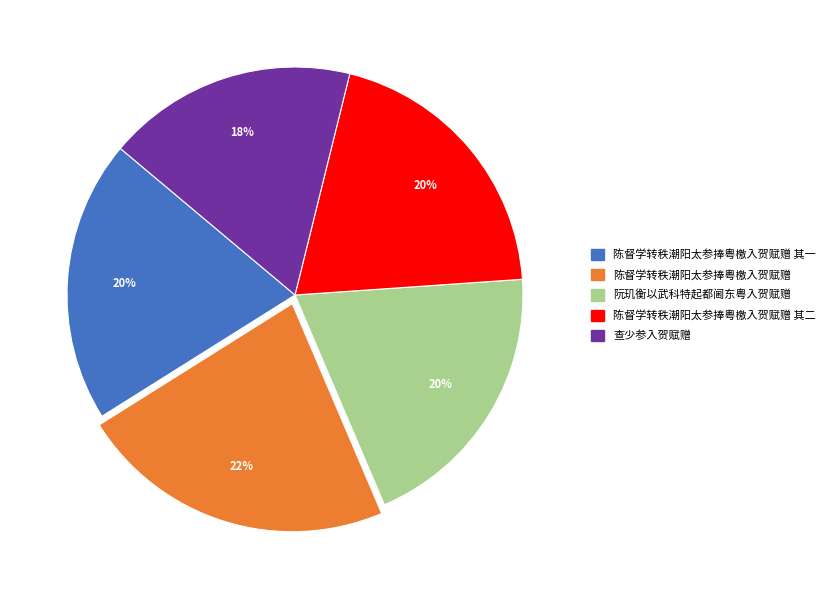

Count the number of slices in the pie.

5